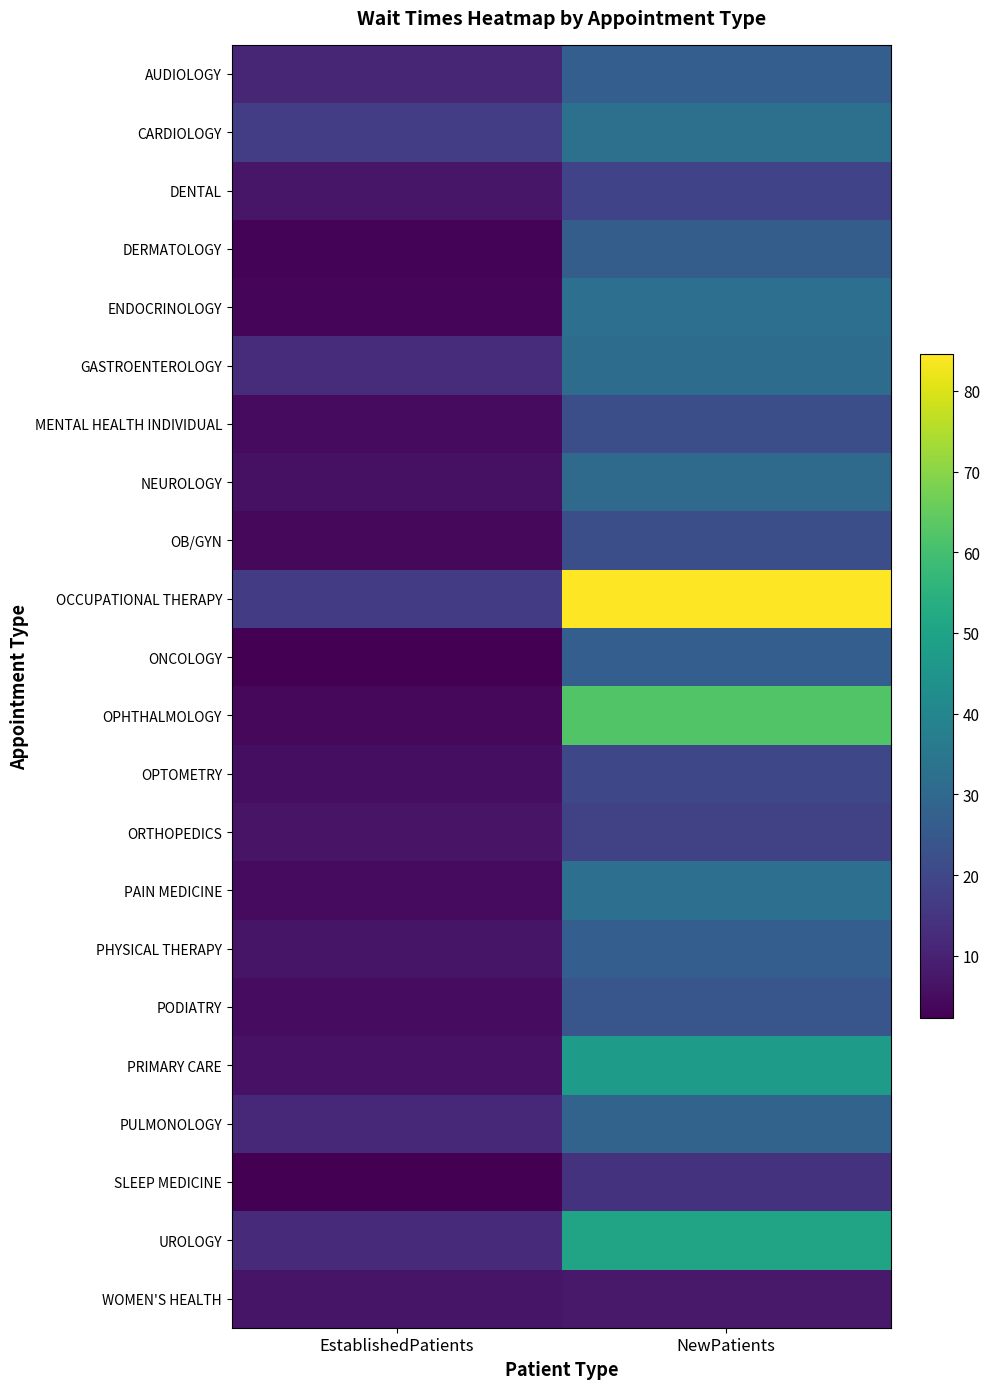

Reading left to right, transcribe all the data shown in this chart.

AUDIOLOGY: EstablishedPatients=11.1	NewPatients=27.0
CARDIOLOGY: EstablishedPatients=17.3	NewPatients=32.7
DENTAL: EstablishedPatients=7.3	NewPatients=18.8
DERMATOLOGY: EstablishedPatients=3.1	NewPatients=26.7
ENDOCRINOLOGY: EstablishedPatients=3.8	NewPatients=32.2
GASTROENTEROLOGY: EstablishedPatients=12.6	NewPatients=31.2
MENTAL HEALTH INDIVIDUAL: EstablishedPatients=4.7	NewPatients=22.0
NEUROLOGY: EstablishedPatients=5.9	NewPatients=30.8
OB/GYN: EstablishedPatients=4.1	NewPatients=22.1
OCCUPATIONAL THERAPY: EstablishedPatients=16.9	NewPatients=84.5
ONCOLOGY: EstablishedPatients=2.3	NewPatients=26.8
OPHTHALMOLOGY: EstablishedPatients=4.0	NewPatients=62.1
OPTOMETRY: EstablishedPatients=5.3	NewPatients=20.1
ORTHOPEDICS: EstablishedPatients=6.5	NewPatients=18.3
PAIN MEDICINE: EstablishedPatients=4.7	NewPatients=32.2
PHYSICAL THERAPY: EstablishedPatients=7.0	NewPatients=27.0
PODIATRY: EstablishedPatients=5.1	NewPatients=24.2
PRIMARY CARE: EstablishedPatients=6.2	NewPatients=47.4
PULMONOLOGY: EstablishedPatients=11.4	NewPatients=28.4
SLEEP MEDICINE: EstablishedPatients=2.6	NewPatients=14.2
UROLOGY: EstablishedPatients=12.3	NewPatients=50.4
WOMEN'S HEALTH: EstablishedPatients=7.1	NewPatients=8.0